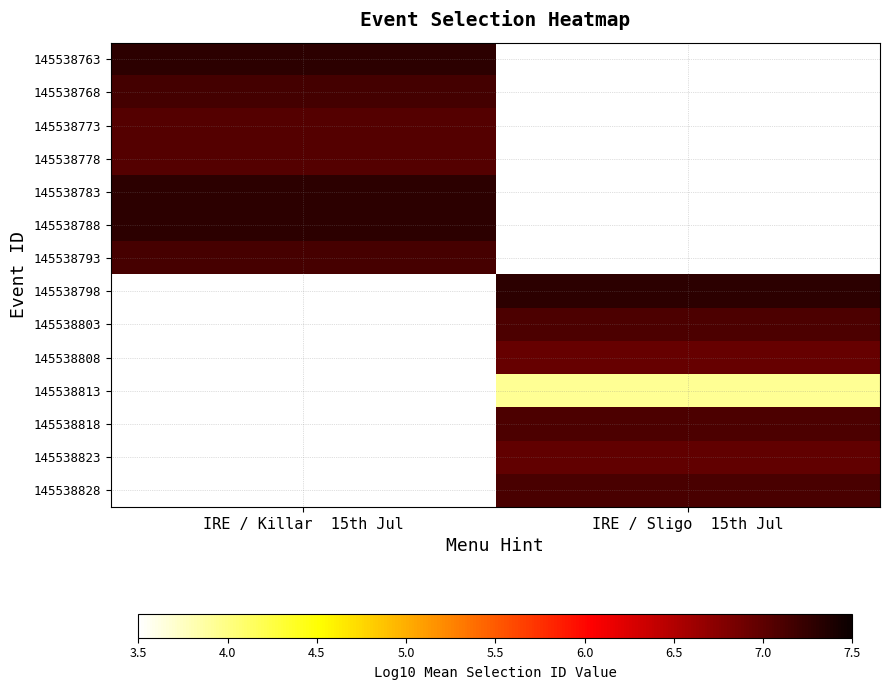

At which label is 145538763 closest to 7?

IRE / Killar 15th Jul